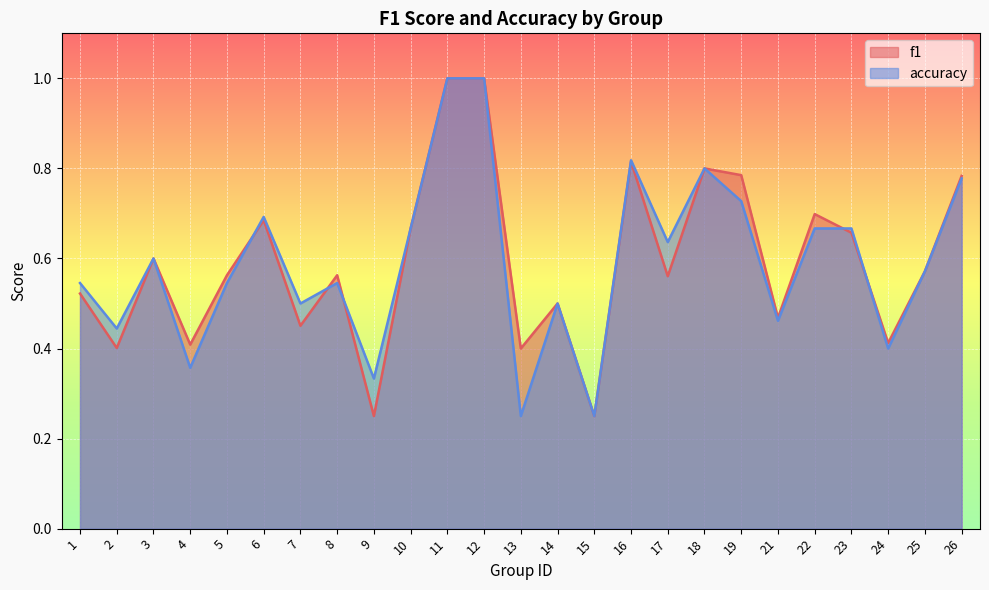

Between 4 and 23, which series saw the biggest shift?

accuracy